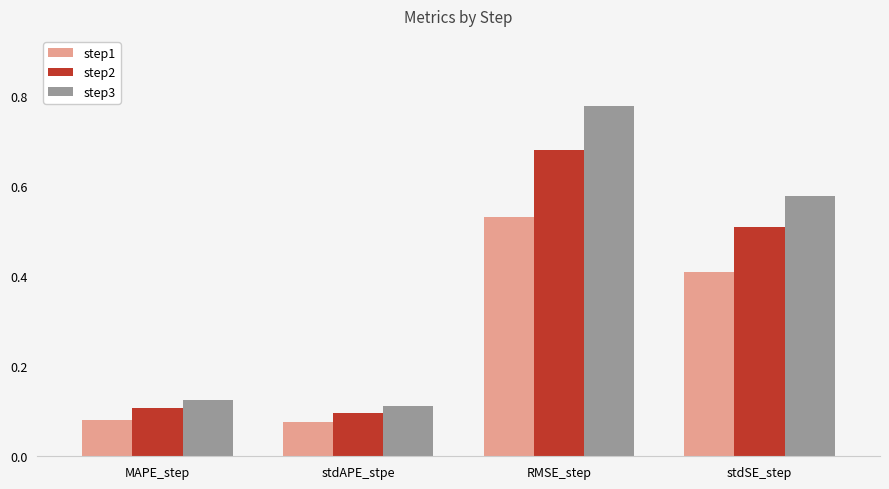

What is the difference between the step2 values at stdSE_step and RMSE_step?

0.2